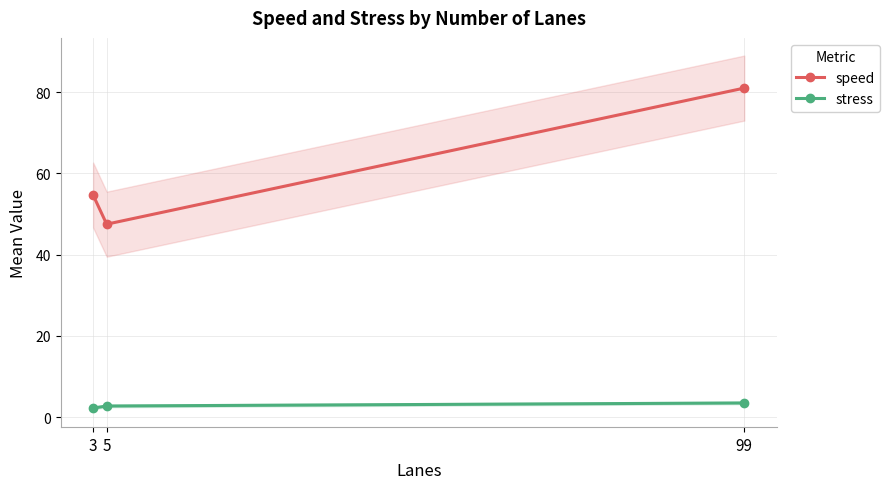

Rank the series by their maximum value, from lowest to highest.

stress, speed